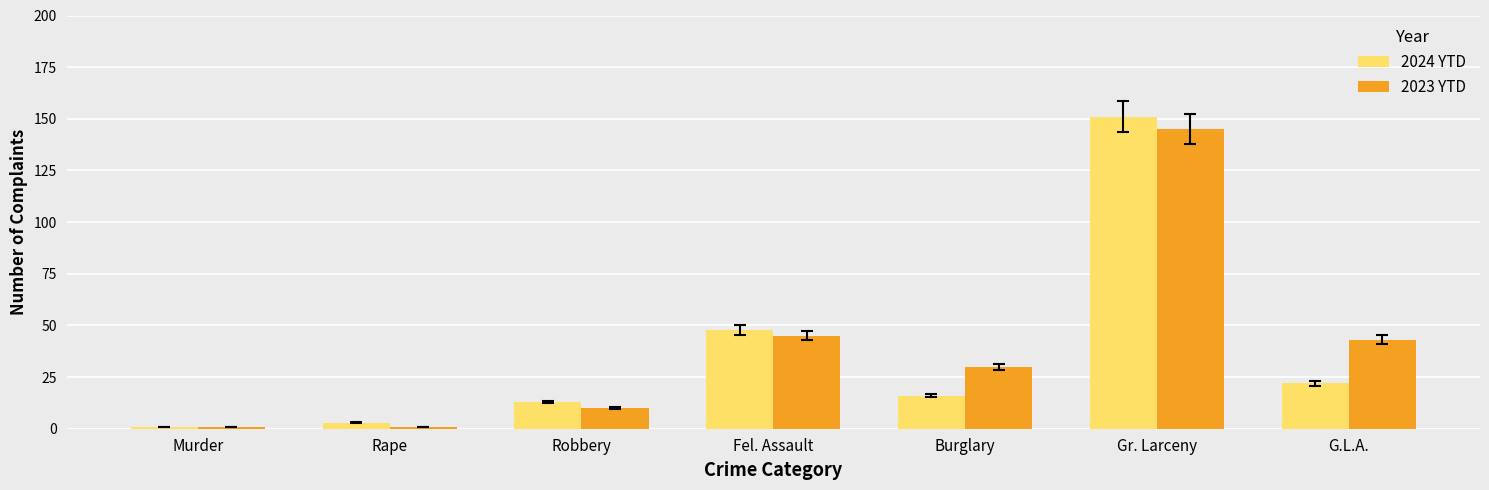

Where does the 2023 YTD series first go above 30?

Fel. Assault